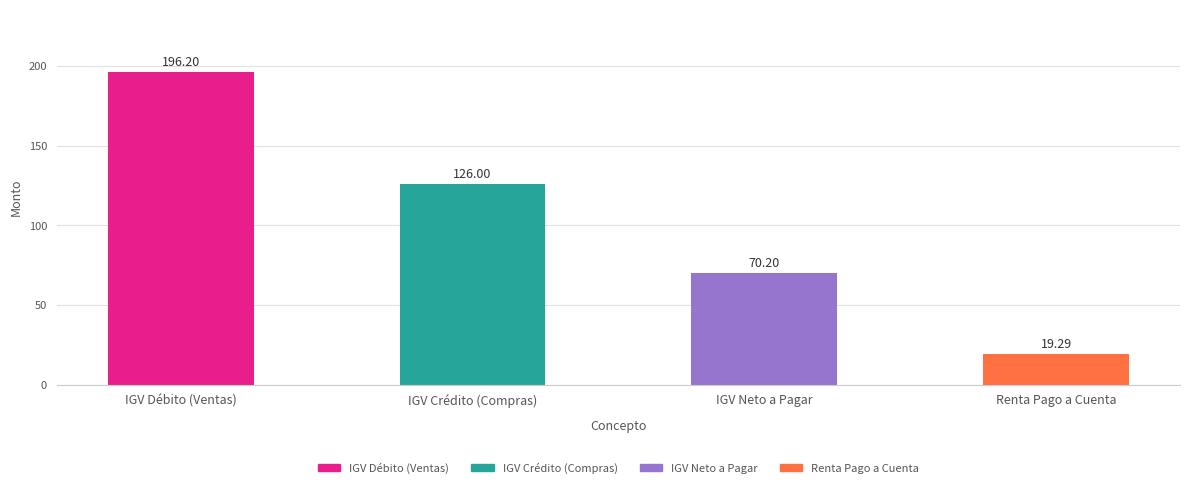

What value does the data have at IGV Crédito (Compras)?

126.0